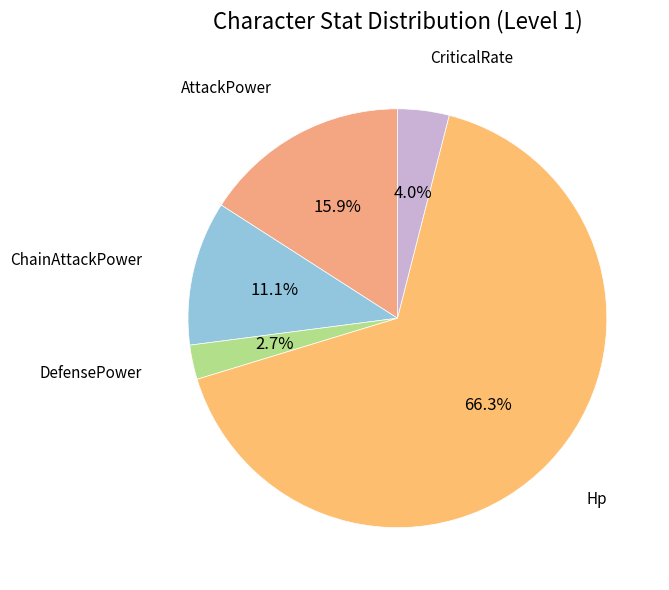

How many slices are in this pie chart?

5